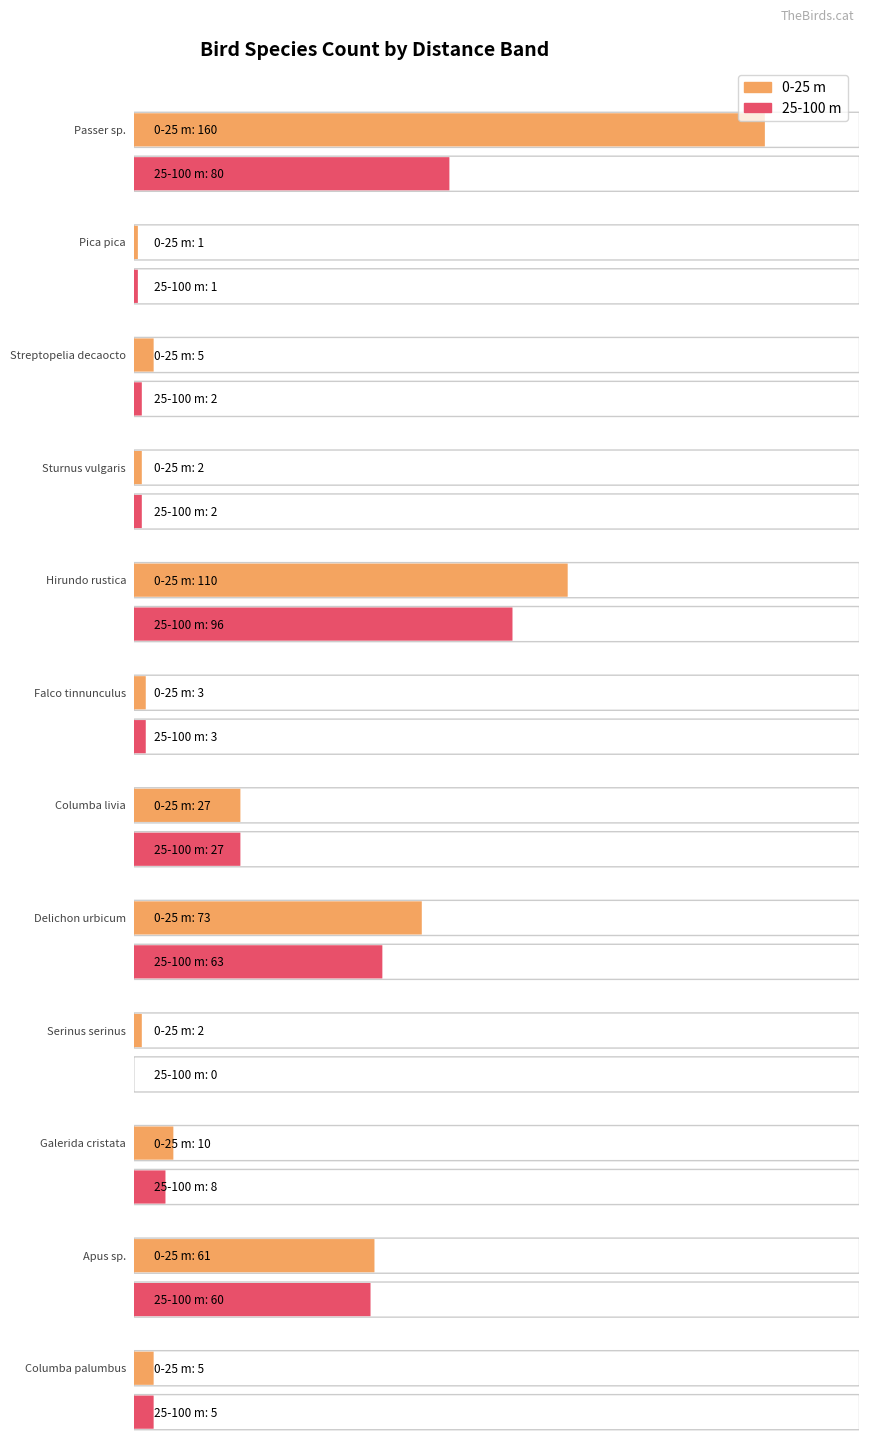

What is the approximate value of 25-100 m at Hirundo rustica, to the nearest 10?

100